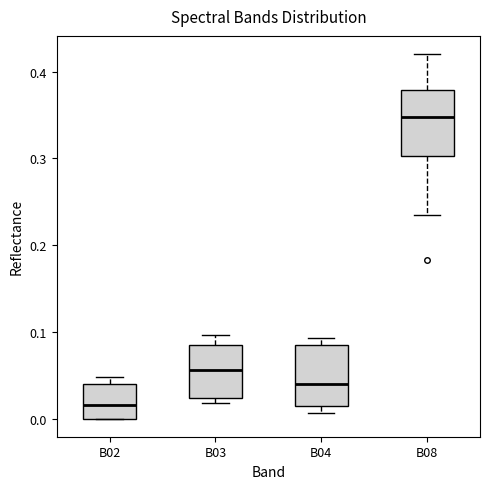

Reading left to right, transcribe this box plot: for each box, give where its median line is, the range the box spans, and where its two whiskers end, as read against the y-axis. The values are not printed on the chart, so give them approximately, as read against the axis.

B02: median 0.02, box 0.00 to 0.04, whiskers 0.00 to 0.05
B03: median 0.06, box 0.02 to 0.09, whiskers 0.02 (just below the box's lower edge) to 0.10
B04: median 0.04, box 0.01 to 0.08, whiskers 0.01 (just below the box's lower edge) to 0.09
B08: median 0.35, box 0.30 to 0.38, whiskers 0.23 to 0.42